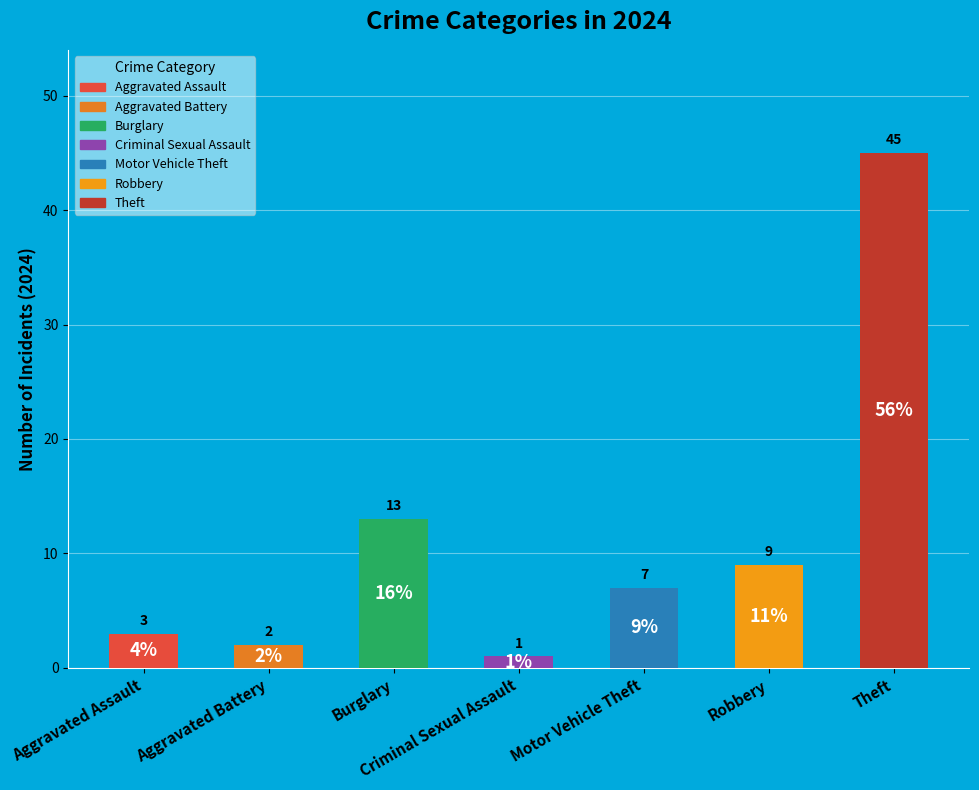

At which label is the value closest to 23?

Burglary